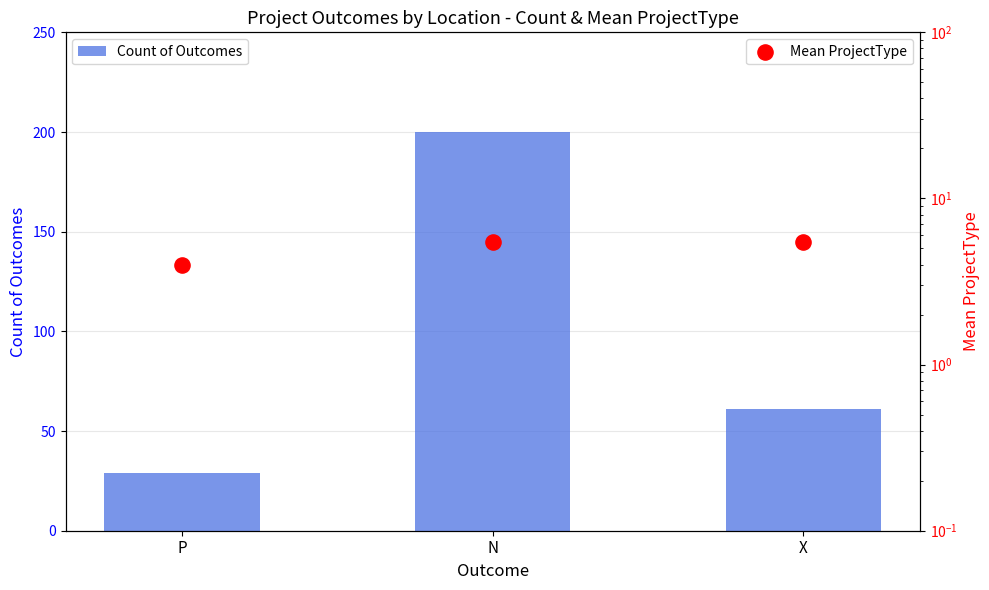

What is the total value across all series at P?

33.0